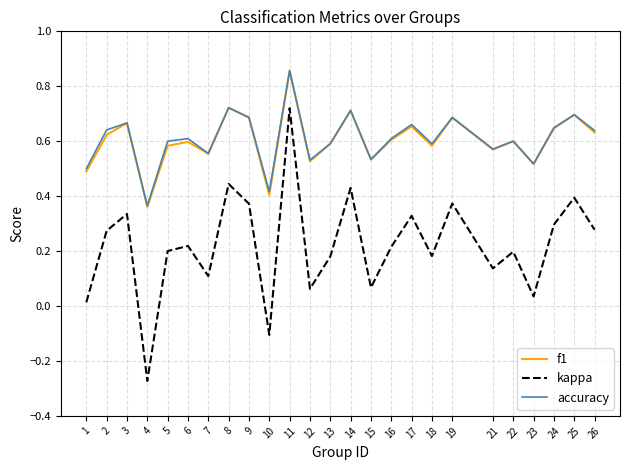

True or false: accuracy and kappa cross at least once.

False